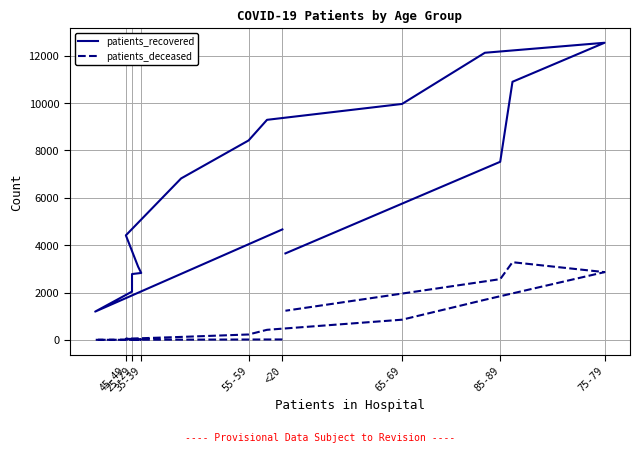

What is the label of the 1st point from the left?

<20